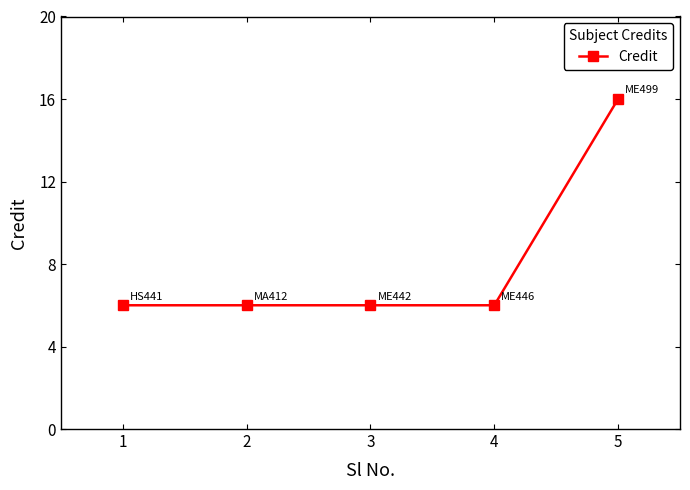

Between 1 and 5, which is larger?

5